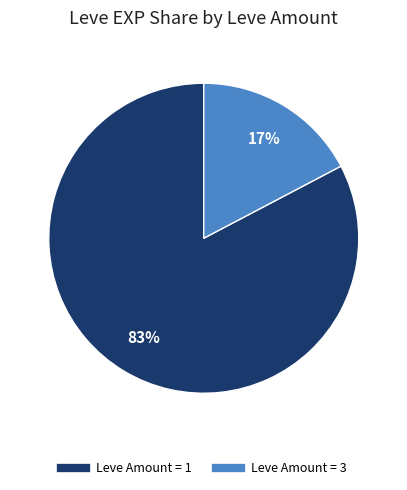

To the nearest percent, what is the average slice percentage?

50%